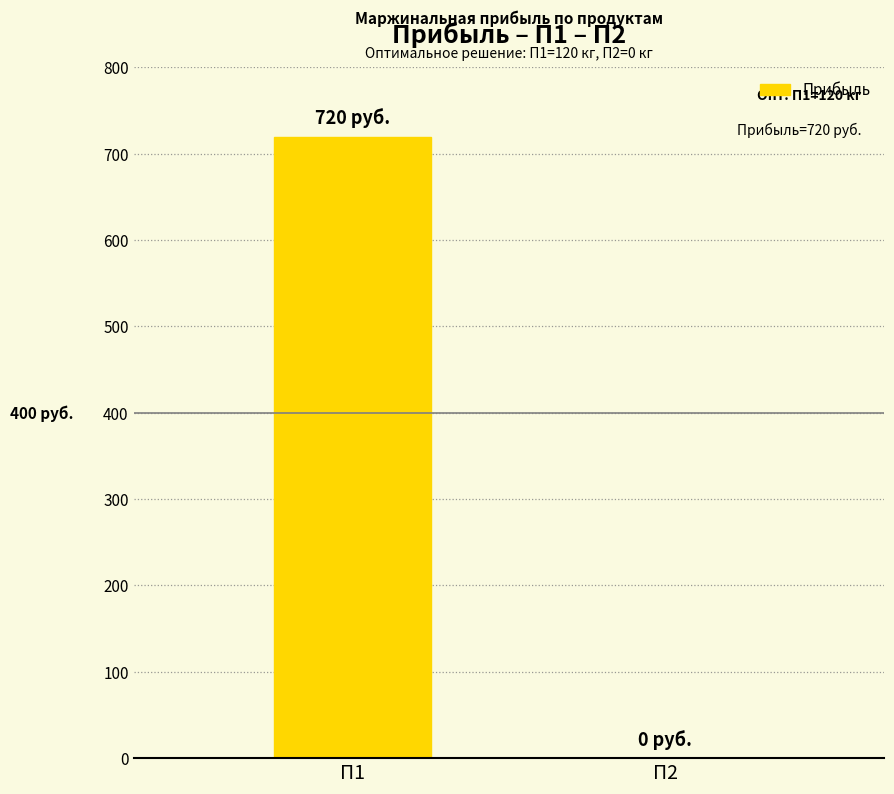

What is the sum of all values?

720